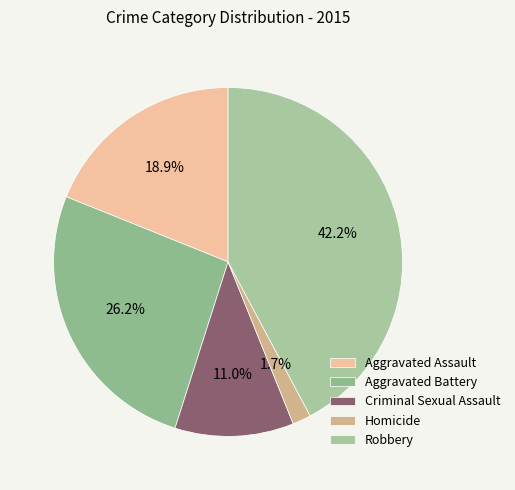

The Homicide slice represents 13% of the pie. True or false?

False